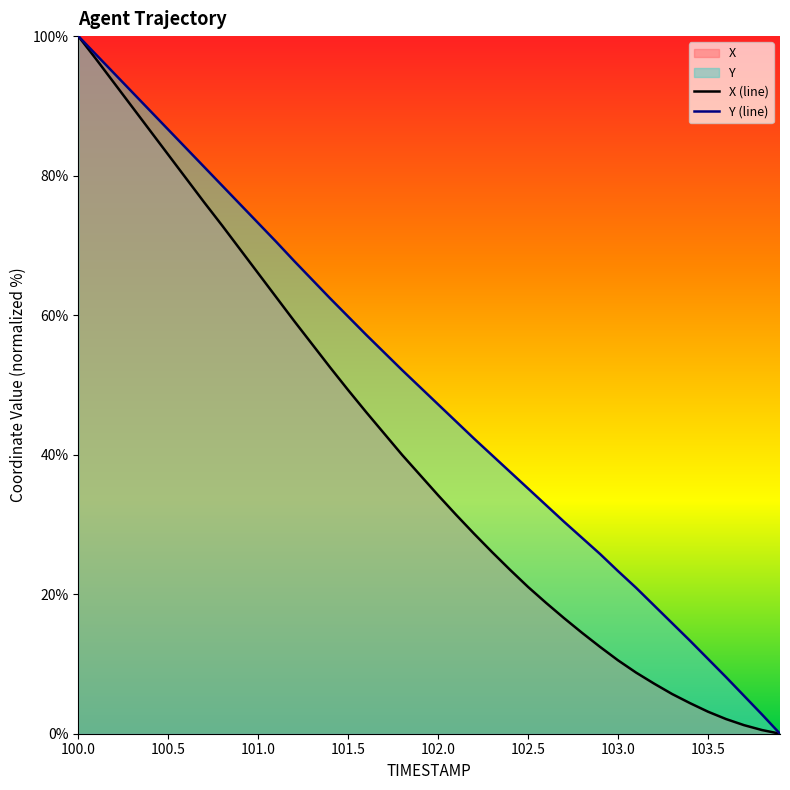

What is the average value of the X (line) series?

40.7